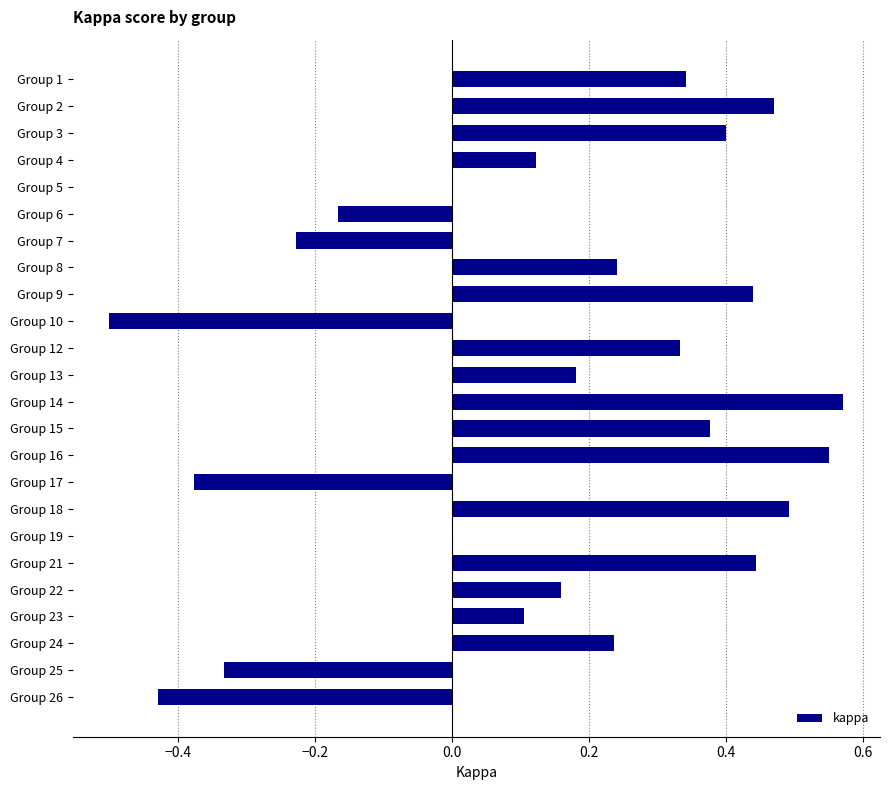

What is the sum of all values?

3.4